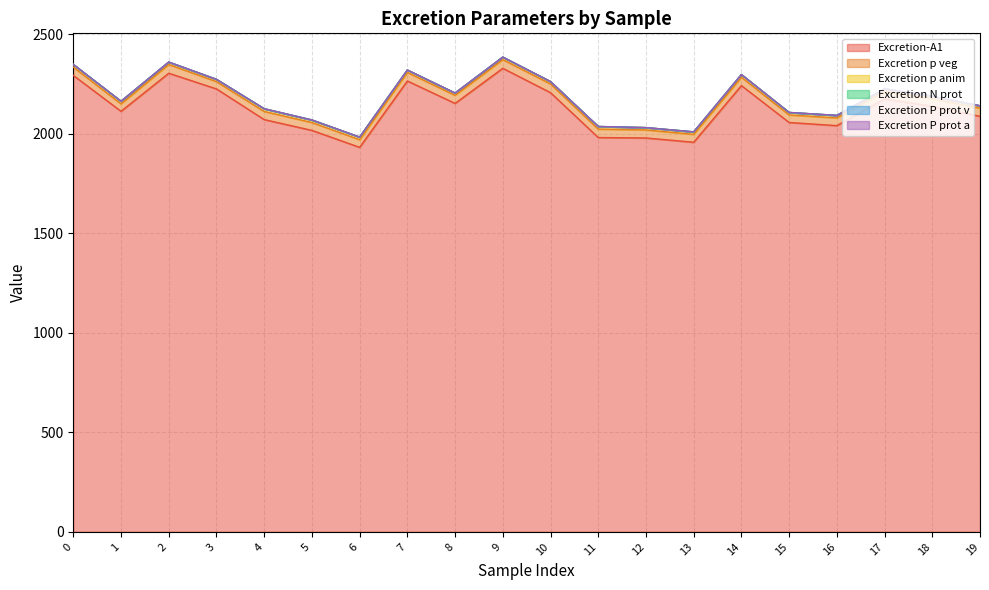

What is the greatest value displayed?

2329.5